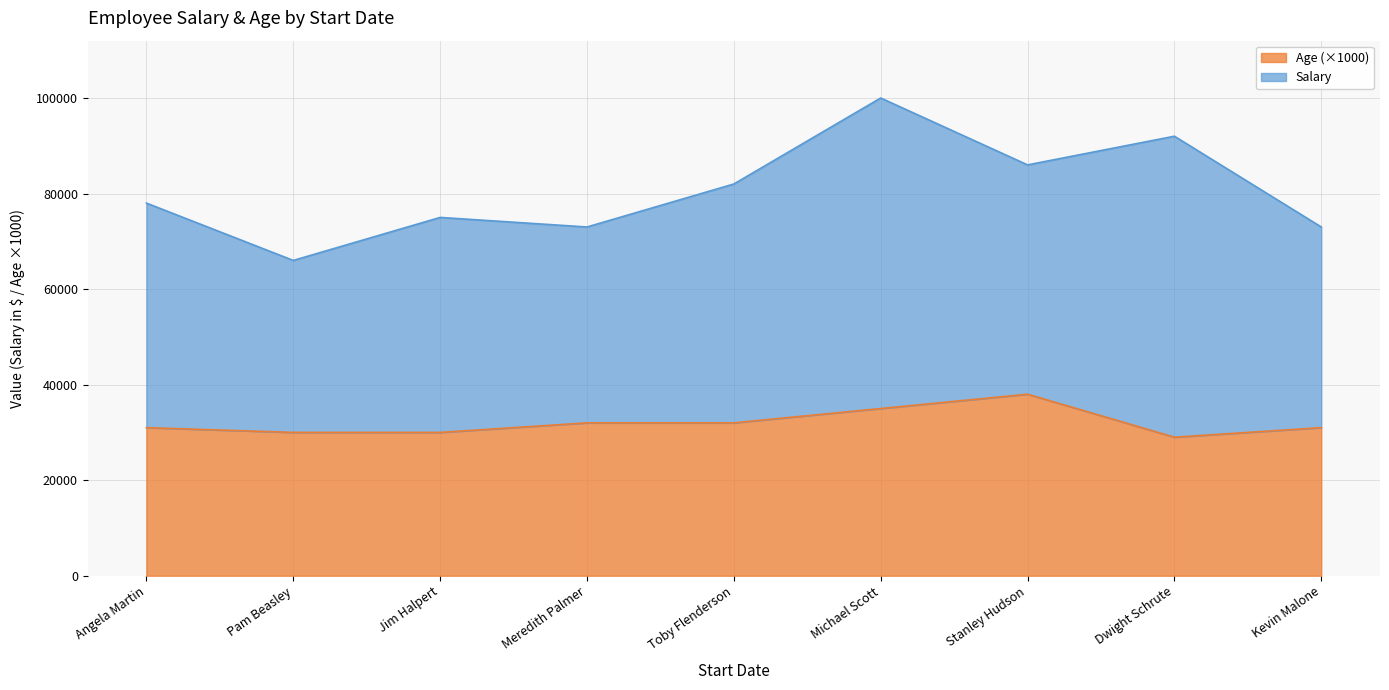

How many distinct data groups are displayed?

2